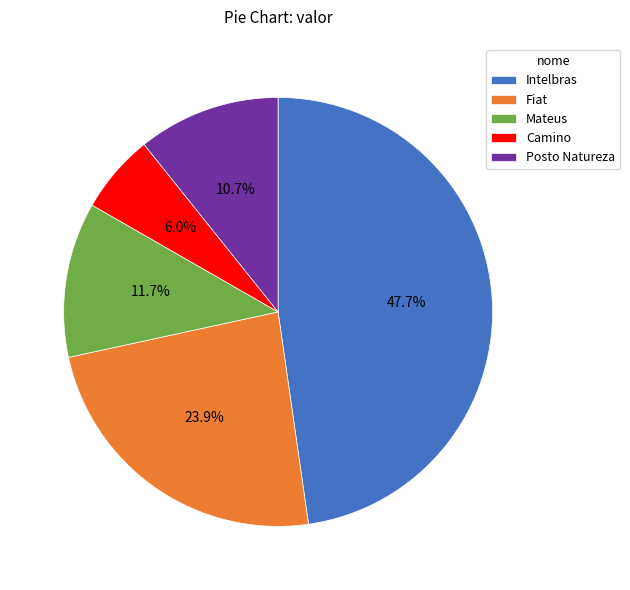

Is it true that Posto Natureza is 4% of the pie?

False